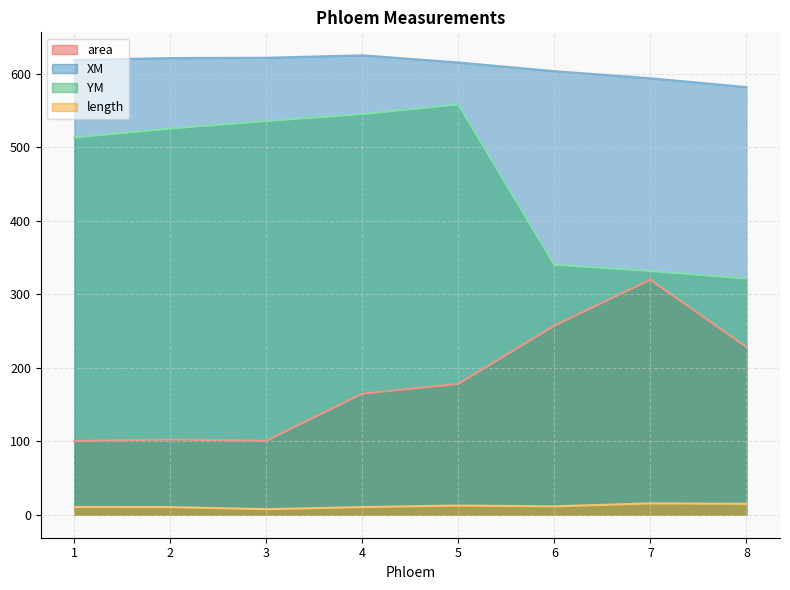

True or false: length has more than 2 interior local peaks.

False